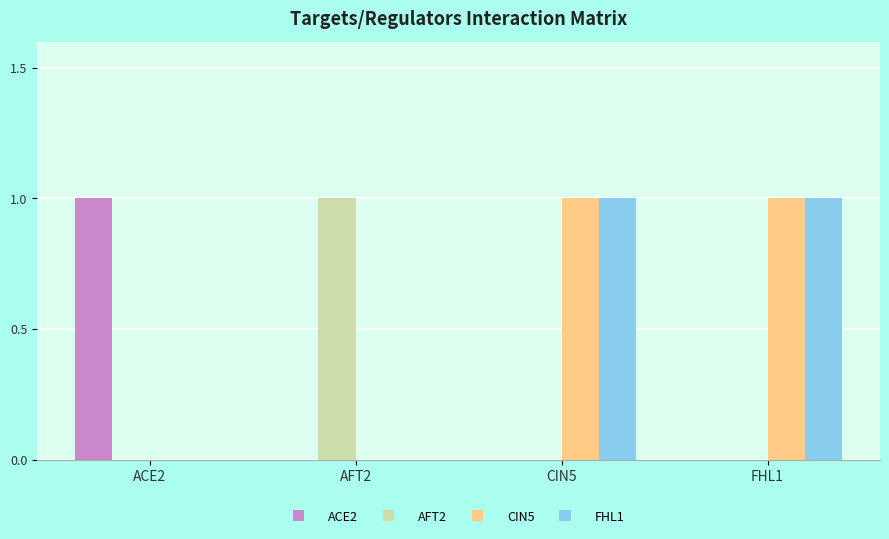

True or false: AFT2 has a value of 1 at FHL1.

False